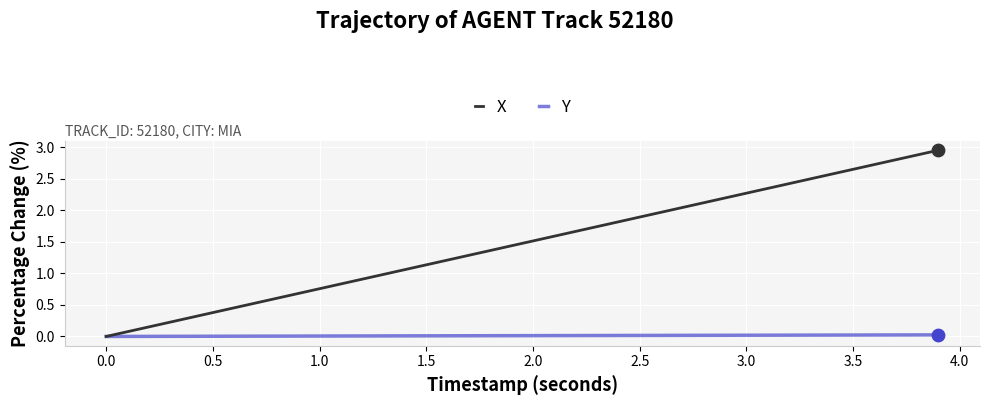

Which series has the largest total across all categories?

X